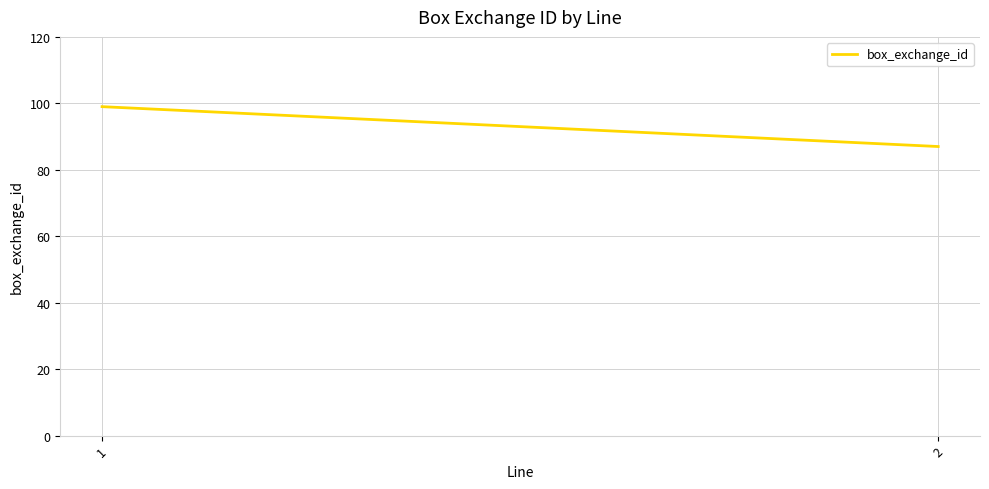

Is it true that the value at 2 is 87?

True